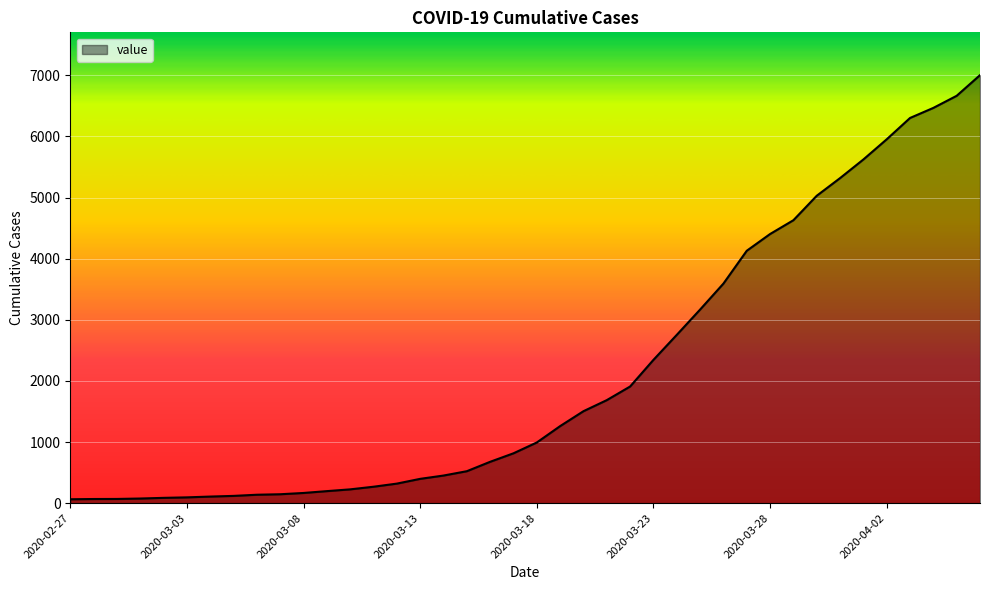

What is the difference between the maximum and minimum values?

6940